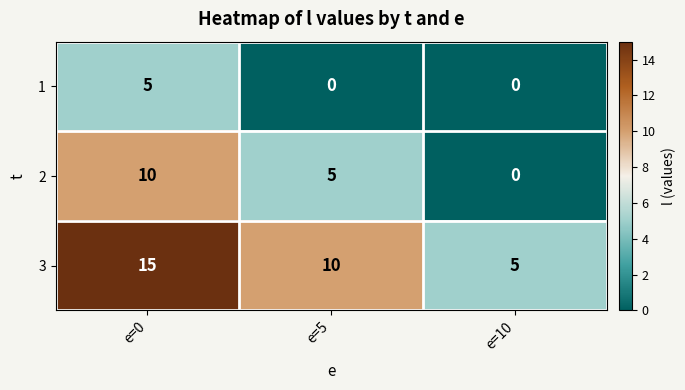

At e=0, list the series in order from largest to smallest.

3, 2, 1